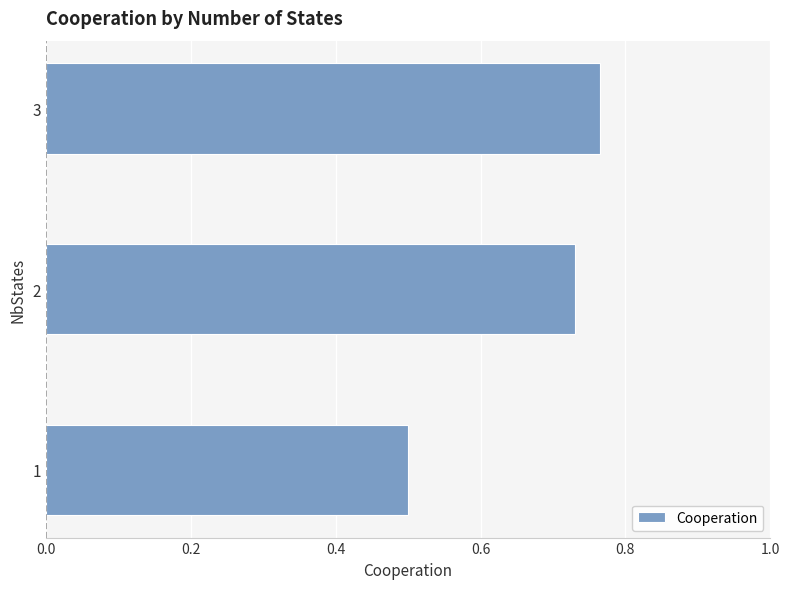

The chart shows a value of 0.3 at 1. True or false?

False